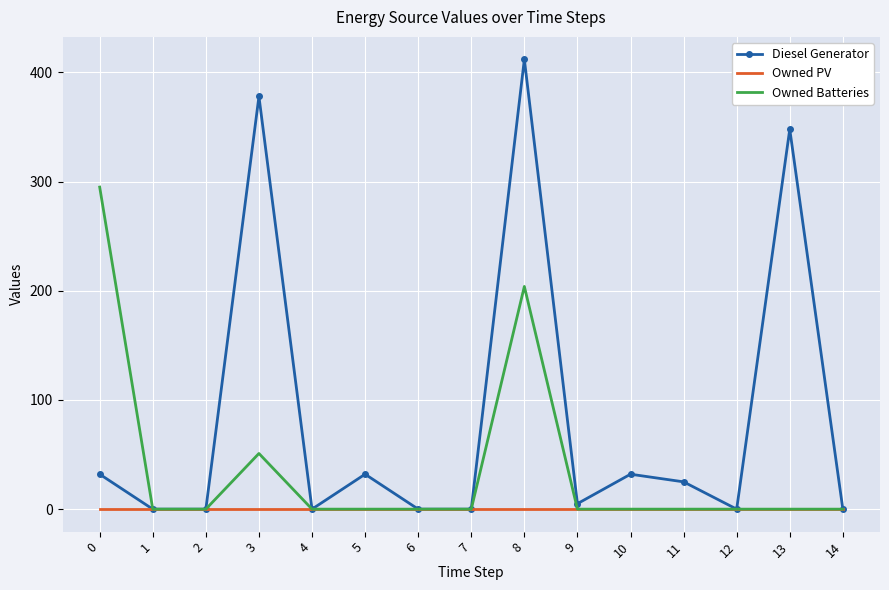

Reading right to left, transcribe all the data shown in this chart.

Diesel Generator: 14=0	13=348	12=0	11=25	10=32	9=5	8=412	7=0	6=0	5=32	4=0	3=378	2=0	1=0	0=32
Owned PV: 14=0	13=0	12=0	11=0	10=0	9=0	8=0	7=0	6=0	5=0	4=0	3=0	2=0	1=0	0=0
Owned Batteries: 14=0	13=0	12=0	11=0	10=0	9=0	8=204	7=0	6=0	5=0	4=0	3=51	2=0	1=0	0=295